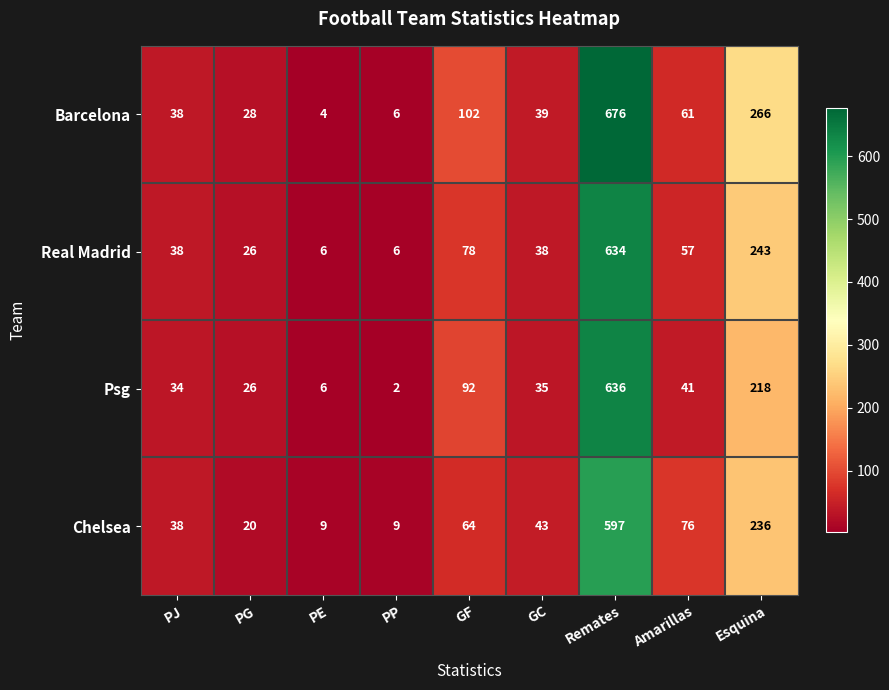

Which series has the widest spread of values?

Barcelona